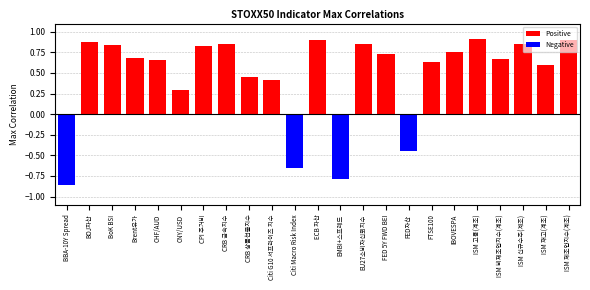

What is the sum of all Negative values?

-2.7